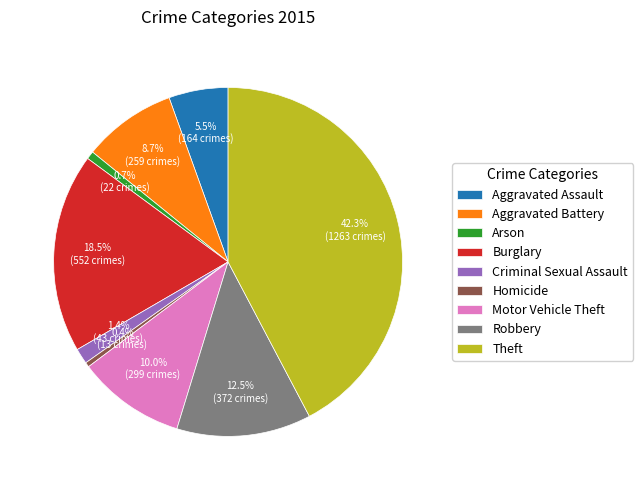

Do Homicide and Motor Vehicle Theft together represent more than half of the pie?

No